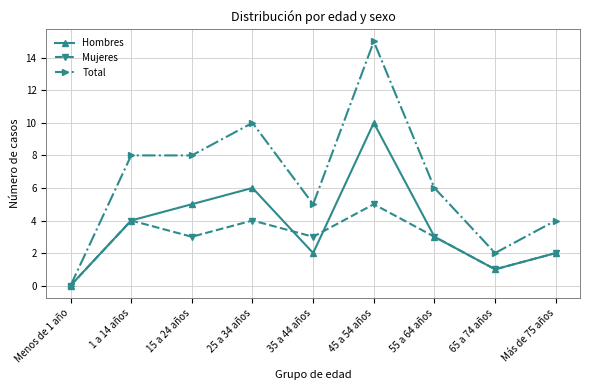

Which series changed the most between 55 a 64 años and 65 a 74 años?

Total